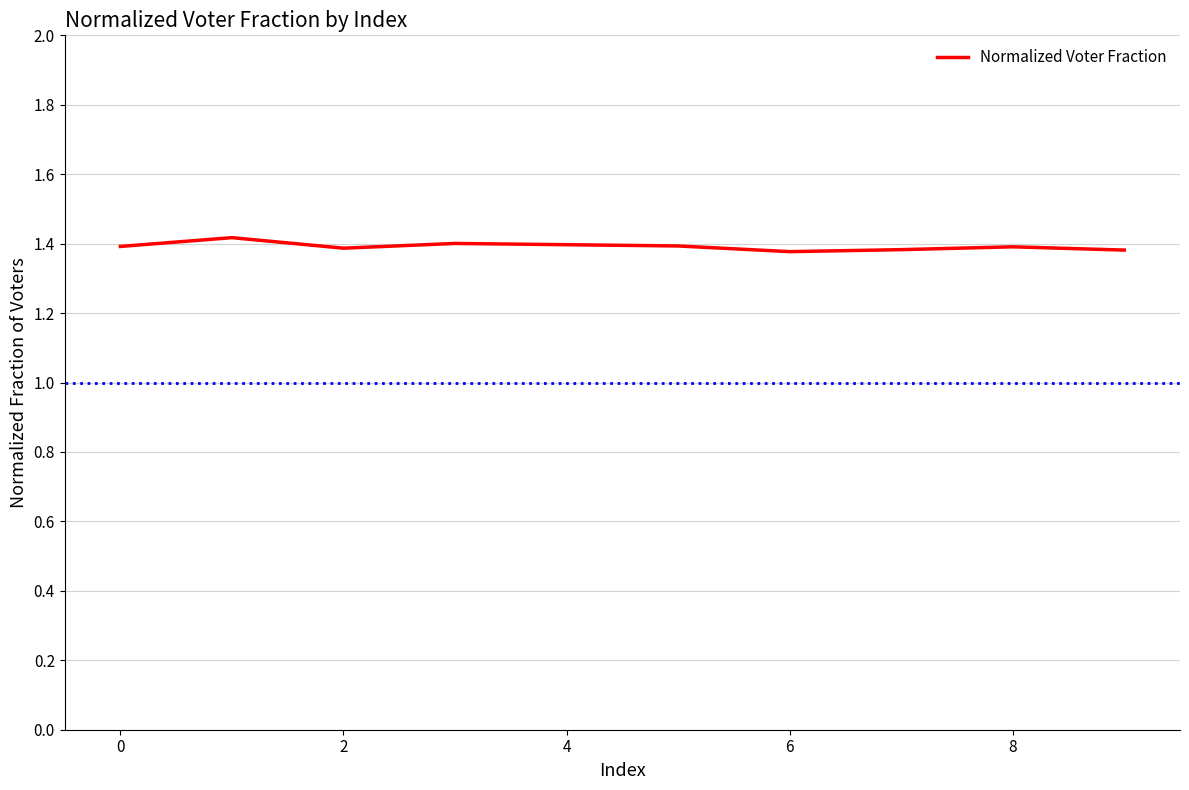

Does the chart have visible grid lines?

Yes